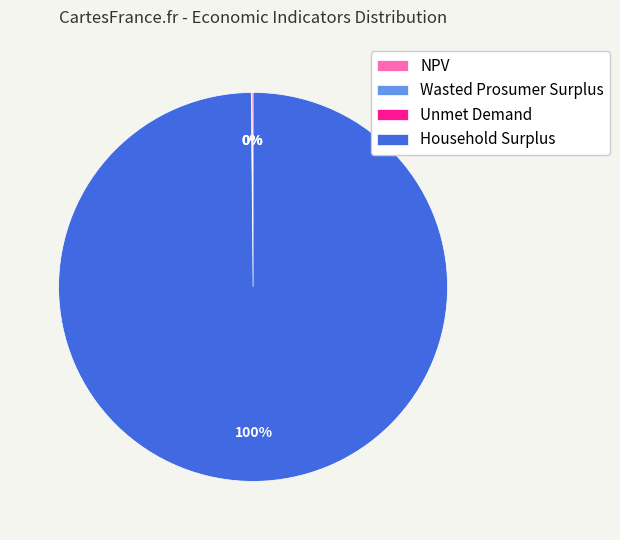

Does Household Surplus represent more than half of the total?

Yes